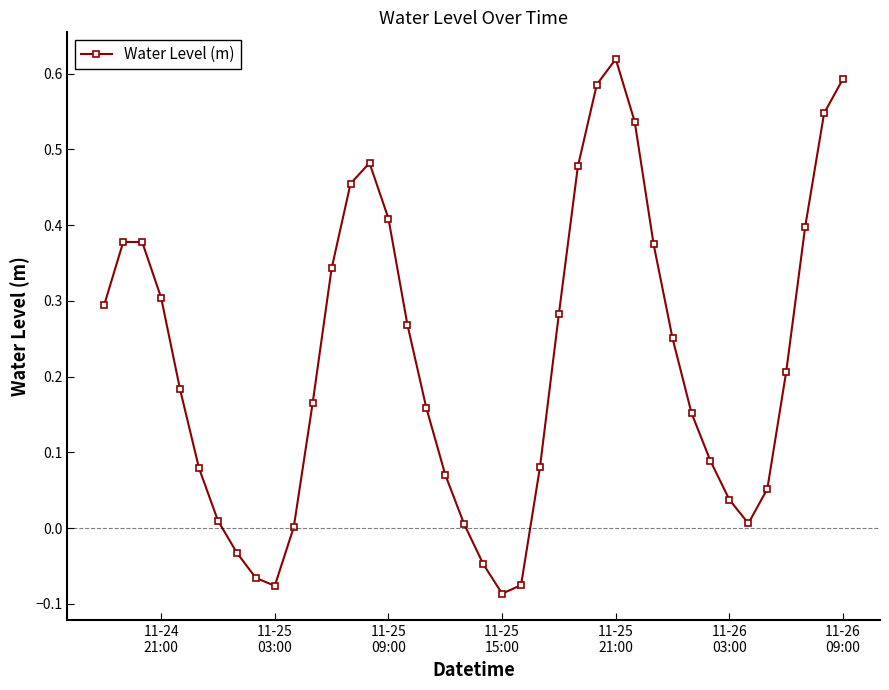

What is the sum of all values?

8.9